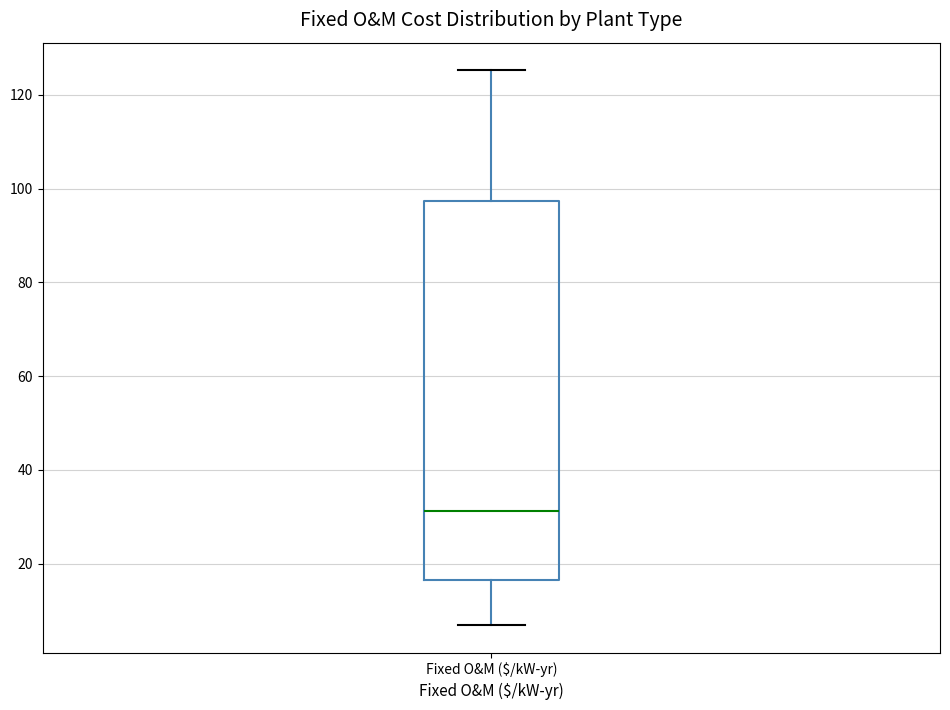

Read this box plot against the y-axis: the position of the median line, the range covered by the box, and the ends of both whiskers. The values are not printed on the chart, so give them approximately, as read against the axis.

median 32, box 16 to 98, whiskers 6 to 126